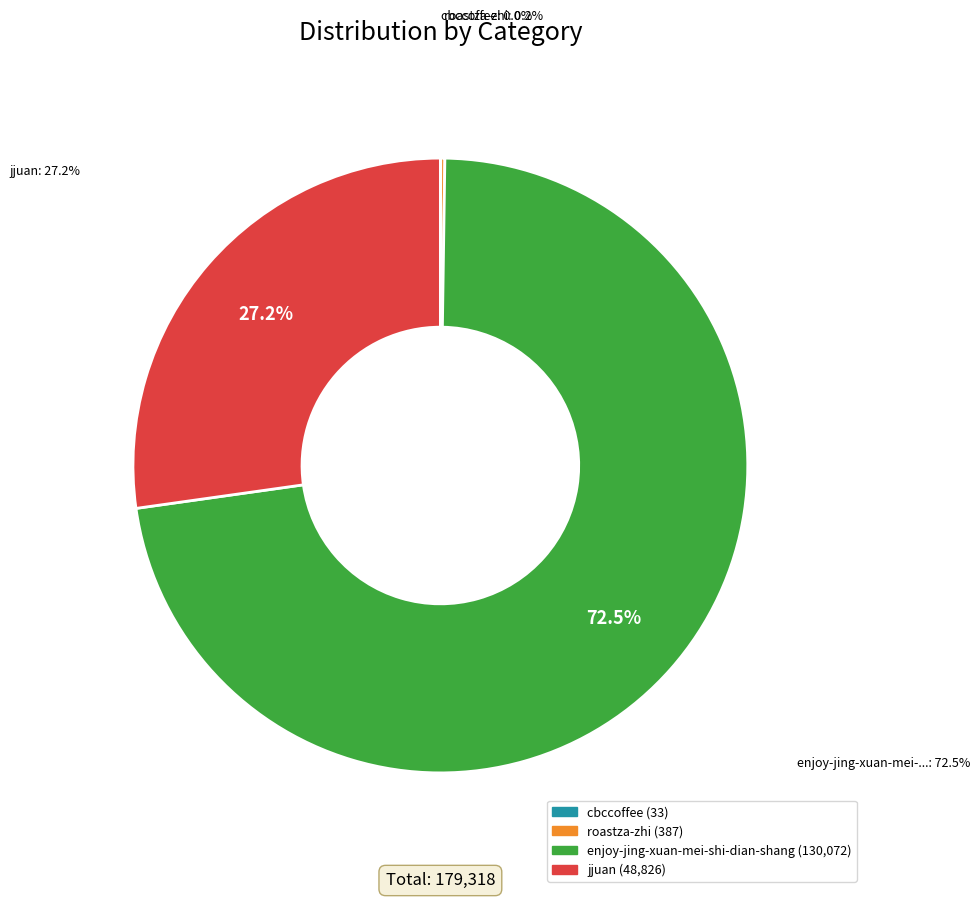

What is the ratio of the value at enjoy-jing-xuan-mei-shi-dian-shang to the value at jjuan?

2.7